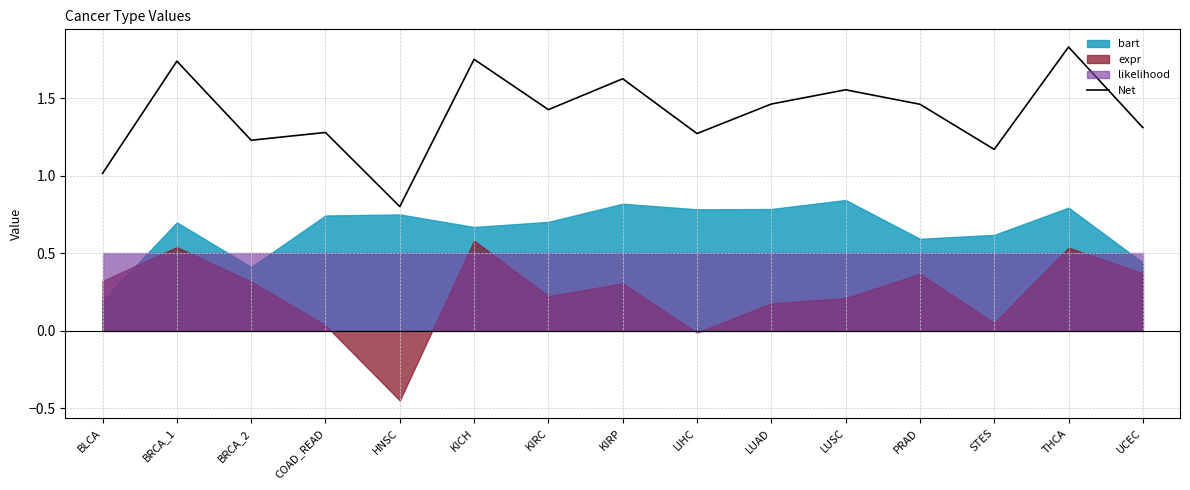

At which label does Net reach its minimum?

HNSC